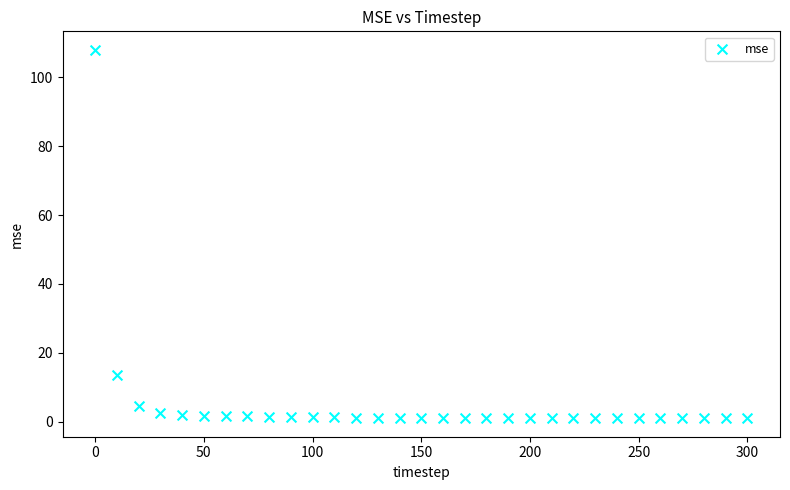

What is the range of Y values (max minus min)?

107.0